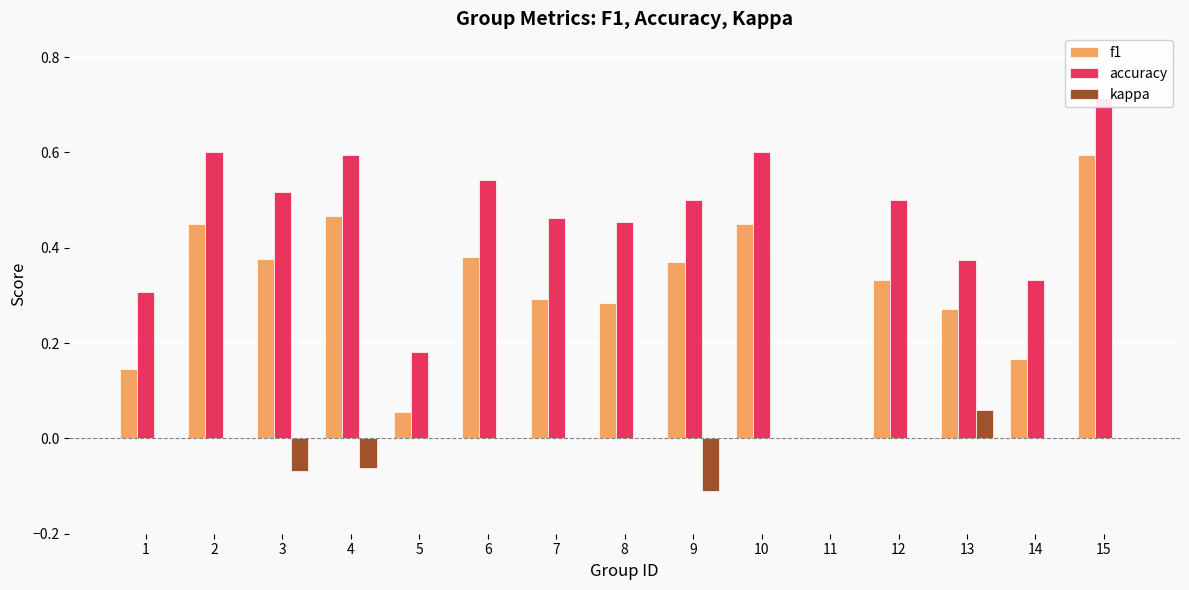

Which series has the largest range (max minus min)?

accuracy